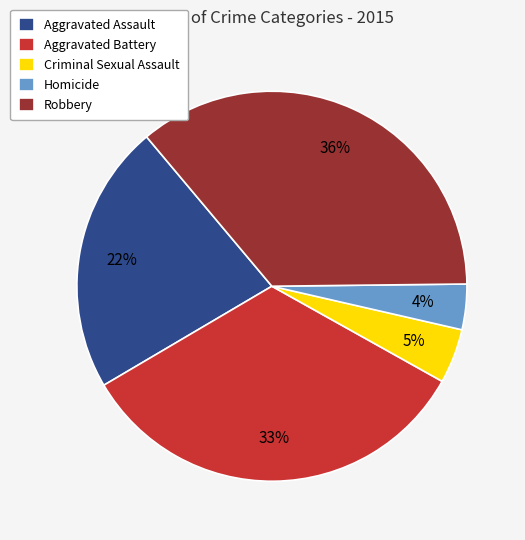

What is the largest slice in the pie chart?

Robbery